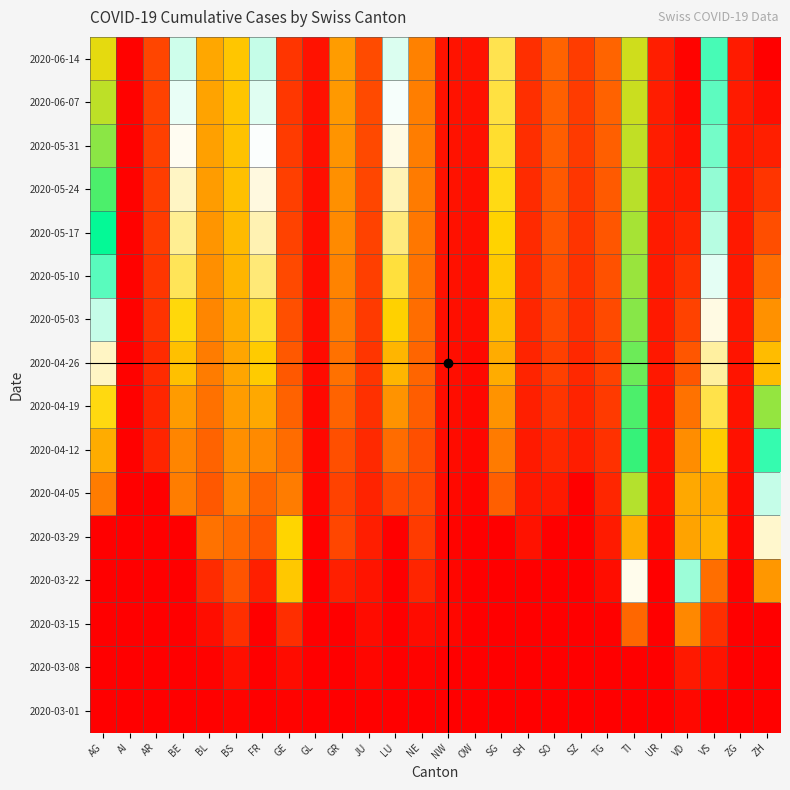

Reading left to right, list all the values displayed in this chart.

2020-03-01: AG=0.0	AI=0.0	AR=0.0	BE=0.0	BL=0.0	BS=0.0	FR=0.0	GE=0.0	GL=0.0	GR=0.0	JU=0.0	LU=0.0	NE=0.0	NW=0.0	OW=0.0	SG=0.0	SH=0.0	SO=0.0	SZ=0.0	TG=0.0	TI=0.0	UR=0.0	VD=0.0	VS=0.0	ZG=0.0	ZH=0.0
2020-03-08: AG=0.0	AI=0.0	AR=0.0	BE=0.0	BL=0.0	BS=0.0	FR=0.0	GE=0.0	GL=0.0	GR=0.0	JU=0.0	LU=0.0	NE=0.0	NW=0.0	OW=0.0	SG=0.0	SH=0.0	SO=0.0	SZ=0.0	TG=0.0	TI=0.0	UR=0.0	VD=0.0	VS=0.0	ZG=0.0	ZH=0.0
2020-03-15: AG=0.0	AI=0.0	AR=0.0	BE=0.0	BL=0.0	BS=0.1	FR=0.0	GE=0.1	GL=0.0	GR=0.0	JU=0.0	LU=0.0	NE=0.0	NW=0.0	OW=0.0	SG=0.0	SH=0.0	SO=0.0	SZ=0.0	TG=0.0	TI=0.2	UR=0.0	VD=0.2	VS=0.1	ZG=0.0	ZH=0.0
2020-03-22: AG=0.0	AI=0.0	AR=0.0	BE=0.0	BL=0.1	BS=0.1	FR=0.1	GE=0.3	GL=0.0	GR=0.1	JU=0.0	LU=0.0	NE=0.1	NW=0.0	OW=0.0	SG=0.0	SH=0.0	SO=0.0	SZ=0.0	TG=0.0	TI=0.4	UR=0.0	VD=0.5	VS=0.2	ZG=0.0	ZH=0.2
2020-03-29: AG=0.0	AI=0.0	AR=0.0	BE=0.0	BL=0.2	BS=0.2	FR=0.1	GE=0.7	GL=0.0	GR=0.1	JU=0.1	LU=0.0	NE=0.1	NW=0.0	OW=0.0	SG=0.0	SH=0.0	SO=0.0	SZ=0.0	TG=0.0	TI=0.7	UR=0.0	VD=0.7	VS=0.3	ZG=0.0	ZH=0.4
2020-04-05: AG=0.2	AI=0.0	AR=0.0	BE=0.2	BL=0.1	BS=0.2	FR=0.2	GE=0.8	GL=0.0	GR=0.1	JU=0.1	LU=0.1	NE=0.1	NW=0.0	OW=0.0	SG=0.2	SH=0.0	SO=0.0	SZ=0.0	TG=0.1	TI=0.6	UR=0.0	VD=0.7	VS=0.3	ZG=0.0	ZH=0.5
2020-04-12: AG=0.3	AI=0.0	AR=0.1	BE=0.2	BL=0.2	BS=0.2	FR=0.2	GE=0.8	GL=0.0	GR=0.1	JU=0.1	LU=0.2	NE=0.1	NW=0.0	OW=0.0	SG=0.2	SH=0.0	SO=0.1	SZ=0.0	TG=0.1	TI=0.6	UR=0.0	VD=0.8	VS=0.3	ZG=0.0	ZH=0.5
2020-04-19: AG=0.3	AI=0.0	AR=0.1	BE=0.2	BL=0.2	BS=0.2	FR=0.3	GE=0.8	GL=0.0	GR=0.2	JU=0.1	LU=0.2	NE=0.1	NW=0.0	OW=0.0	SG=0.2	SH=0.1	SO=0.1	SZ=0.1	TG=0.1	TI=0.6	UR=0.0	VD=0.8	VS=0.4	ZG=0.0	ZH=0.6
2020-04-26: AG=0.4	AI=0.0	AR=0.1	BE=0.3	BL=0.2	BS=0.3	FR=0.3	GE=0.9	GL=0.0	GR=0.2	JU=0.1	LU=0.3	NE=0.2	NW=0.0	OW=0.0	SG=0.3	SH=0.1	SO=0.1	SZ=0.1	TG=0.1	TI=0.6	UR=0.0	VD=0.9	VS=0.4	ZG=0.0	ZH=0.7
2020-05-03: AG=0.5	AI=0.0	AR=0.1	BE=0.3	BL=0.2	BS=0.3	FR=0.4	GE=0.9	GL=0.0	GR=0.2	JU=0.1	LU=0.3	NE=0.2	NW=0.0	OW=0.0	SG=0.3	SH=0.1	SO=0.1	SZ=0.1	TG=0.1	TI=0.6	UR=0.0	VD=0.9	VS=0.4	ZG=0.0	ZH=0.8
2020-05-10: AG=0.5	AI=0.0	AR=0.1	BE=0.4	BL=0.2	BS=0.3	FR=0.4	GE=0.9	GL=0.0	GR=0.2	JU=0.1	LU=0.4	NE=0.2	NW=0.0	OW=0.0	SG=0.3	SH=0.1	SO=0.1	SZ=0.1	TG=0.1	TI=0.6	UR=0.0	VD=0.9	VS=0.5	ZG=0.0	ZH=0.8
2020-05-17: AG=0.6	AI=0.0	AR=0.1	BE=0.4	BL=0.2	BS=0.3	FR=0.4	GE=0.9	GL=0.0	GR=0.2	JU=0.1	LU=0.4	NE=0.2	NW=0.0	OW=0.0	SG=0.3	SH=0.1	SO=0.1	SZ=0.1	TG=0.1	TI=0.6	UR=0.0	VD=0.9	VS=0.5	ZG=0.0	ZH=0.9
2020-05-24: AG=0.6	AI=0.0	AR=0.1	BE=0.4	BL=0.2	BS=0.3	FR=0.4	GE=0.9	GL=0.0	GR=0.2	JU=0.1	LU=0.4	NE=0.2	NW=0.0	OW=0.0	SG=0.3	SH=0.1	SO=0.1	SZ=0.1	TG=0.1	TI=0.6	UR=0.0	VD=1.0	VS=0.5	ZG=0.0	ZH=0.9
2020-05-31: AG=0.6	AI=0.0	AR=0.1	BE=0.4	BL=0.3	BS=0.3	FR=0.4	GE=0.9	GL=0.0	GR=0.2	JU=0.1	LU=0.4	NE=0.2	NW=0.0	OW=0.0	SG=0.4	SH=0.1	SO=0.2	SZ=0.1	TG=0.2	TI=0.6	UR=0.0	VD=1.0	VS=0.5	ZG=0.0	ZH=0.9
2020-06-07: AG=0.6	AI=0.0	AR=0.1	BE=0.5	BL=0.3	BS=0.3	FR=0.5	GE=0.9	GL=0.0	GR=0.2	JU=0.1	LU=0.4	NE=0.2	NW=0.0	OW=0.0	SG=0.4	SH=0.1	SO=0.2	SZ=0.1	TG=0.2	TI=0.6	UR=0.0	VD=1.0	VS=0.5	ZG=0.0	ZH=1.0
2020-06-14: AG=0.7	AI=0.0	AR=0.1	BE=0.5	BL=0.3	BS=0.3	FR=0.5	GE=0.9	GL=0.0	GR=0.2	JU=0.1	LU=0.5	NE=0.2	NW=0.0	OW=0.0	SG=0.4	SH=0.1	SO=0.2	SZ=0.1	TG=0.2	TI=0.6	UR=0.1	VD=1.0	VS=0.5	ZG=0.0	ZH=1.0